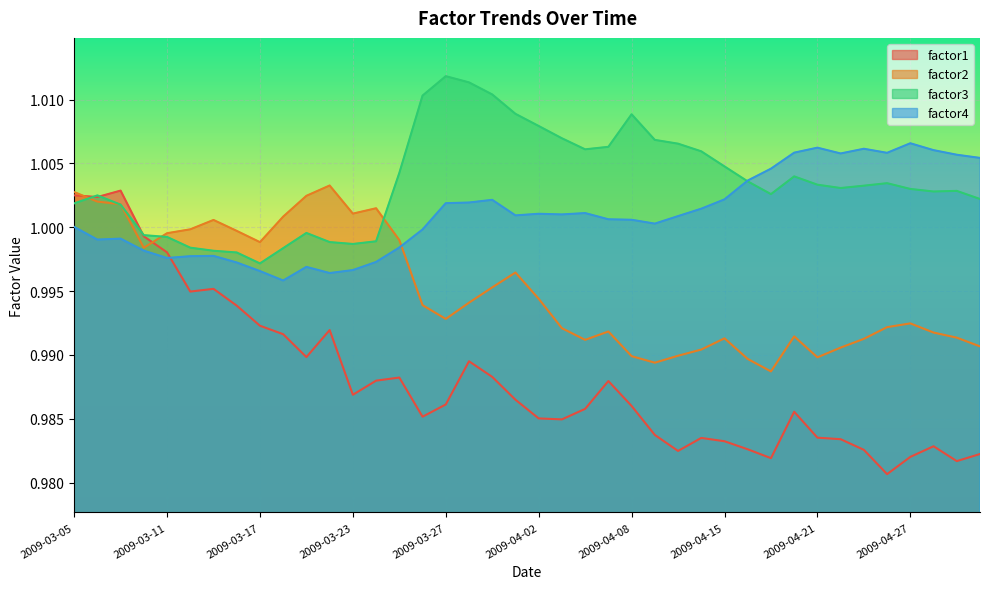

Is the value of factor3 at 2009-04-02 greater than the value of factor2 at 2009-03-27?

Yes